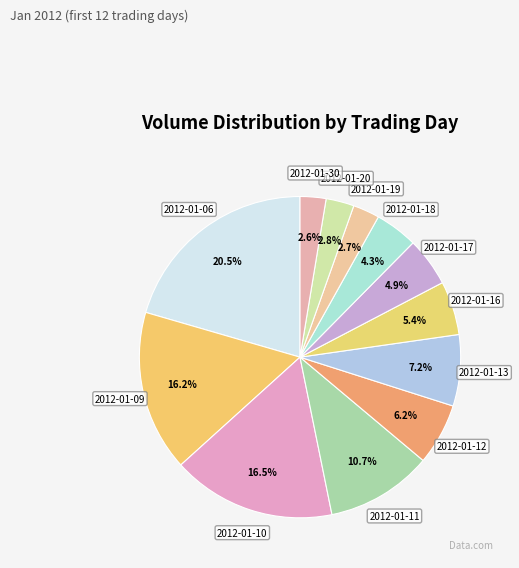

What is the largest slice in the pie chart?

2012-01-06